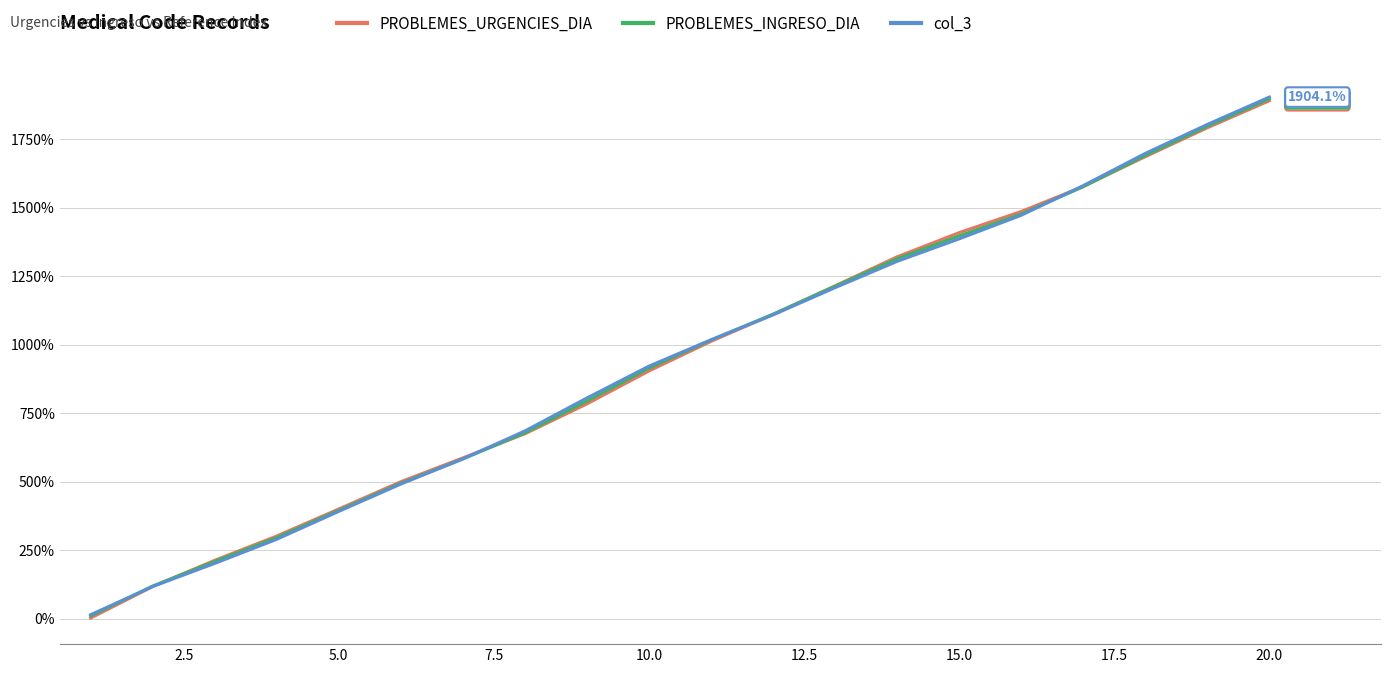

What is the greatest value displayed?

1904.1